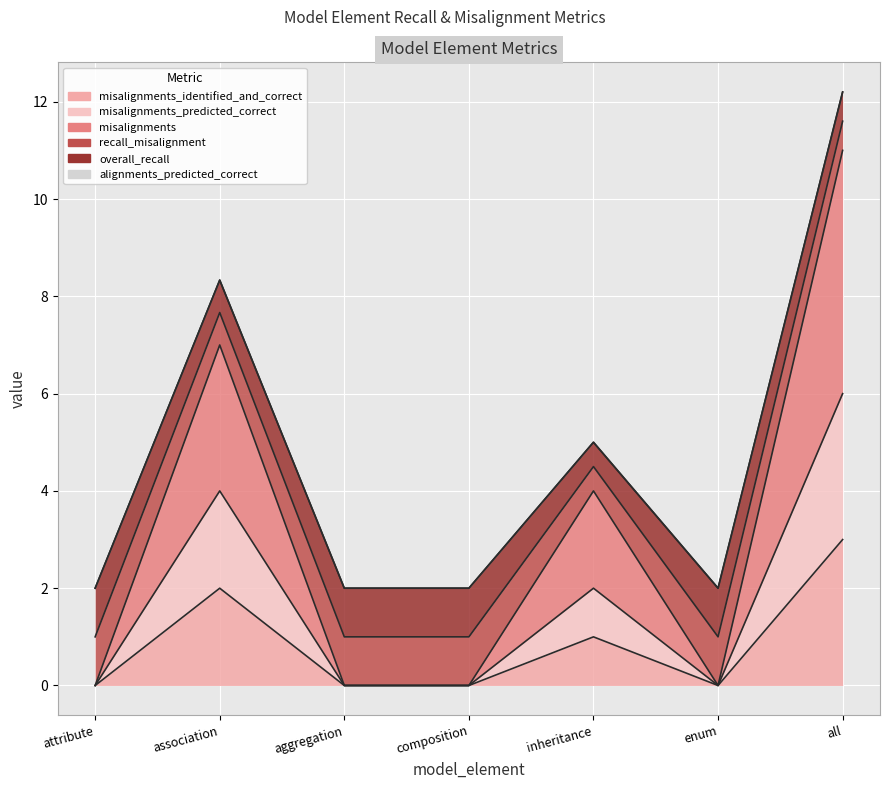

The value of misalignments_identified_and_correct at enum is 0. True or false?

True